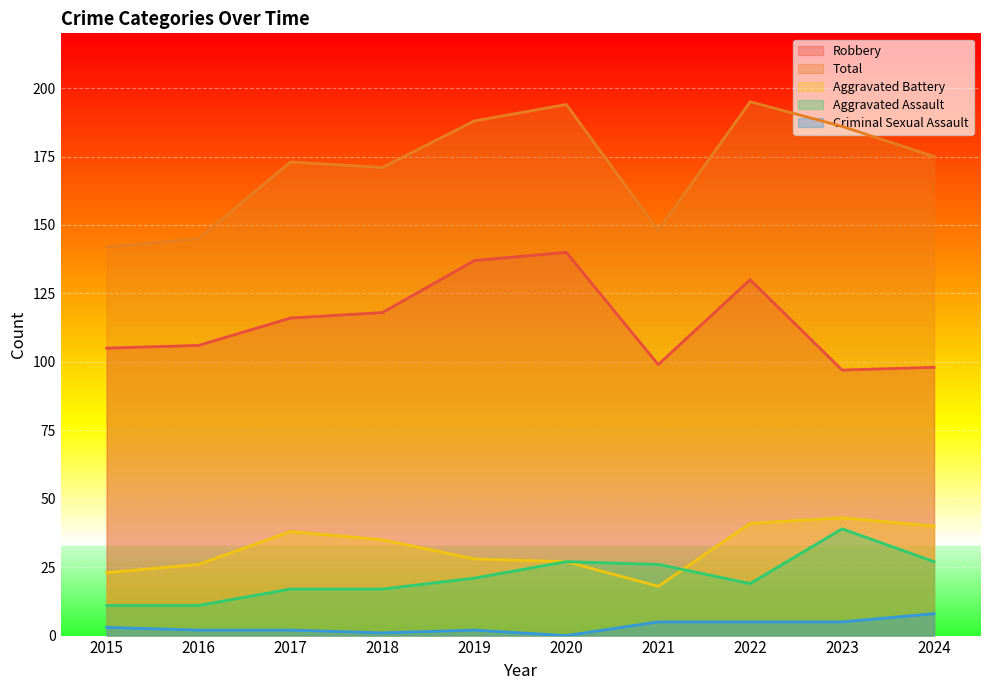

Is the value of Aggravated Battery at 2020 greater than the value of Criminal Sexual Assault at 2017?

Yes